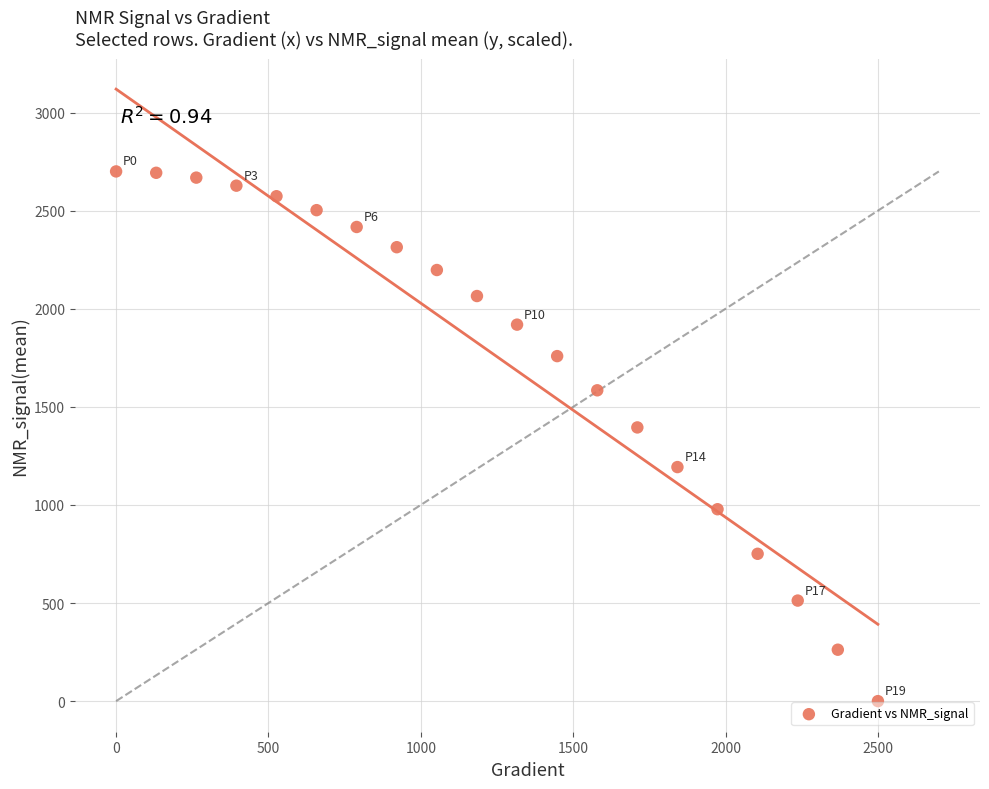

What is the range of X values (max minus min)?

2500.0